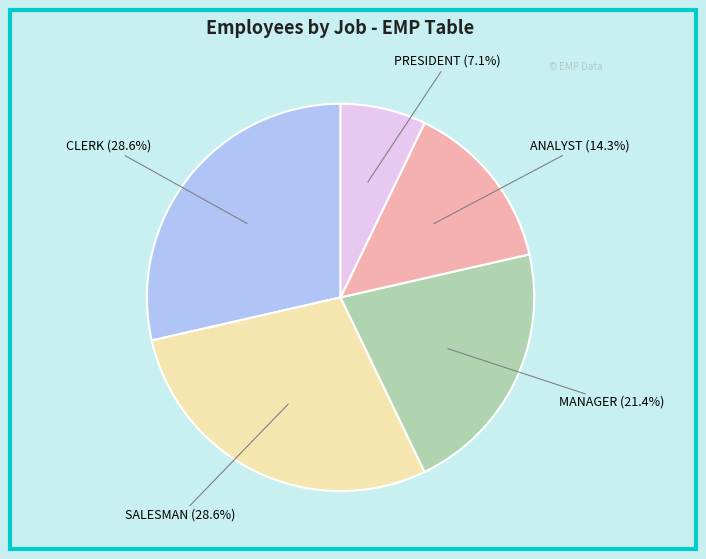

Is there a majority slice in this chart?

No